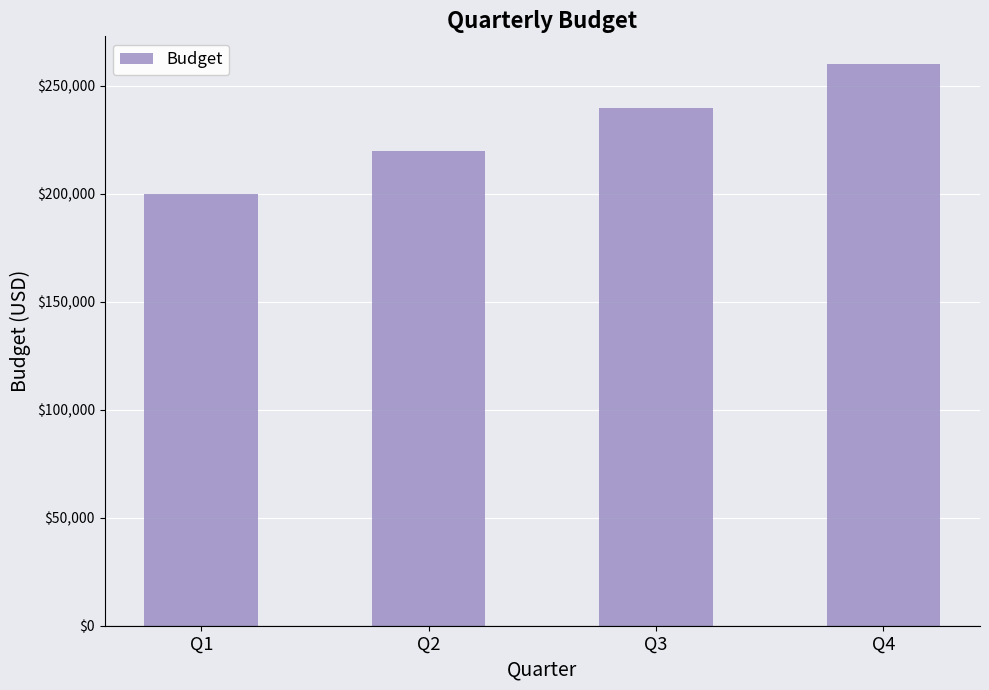

Between Q3 and Q2, which is larger?

Q3